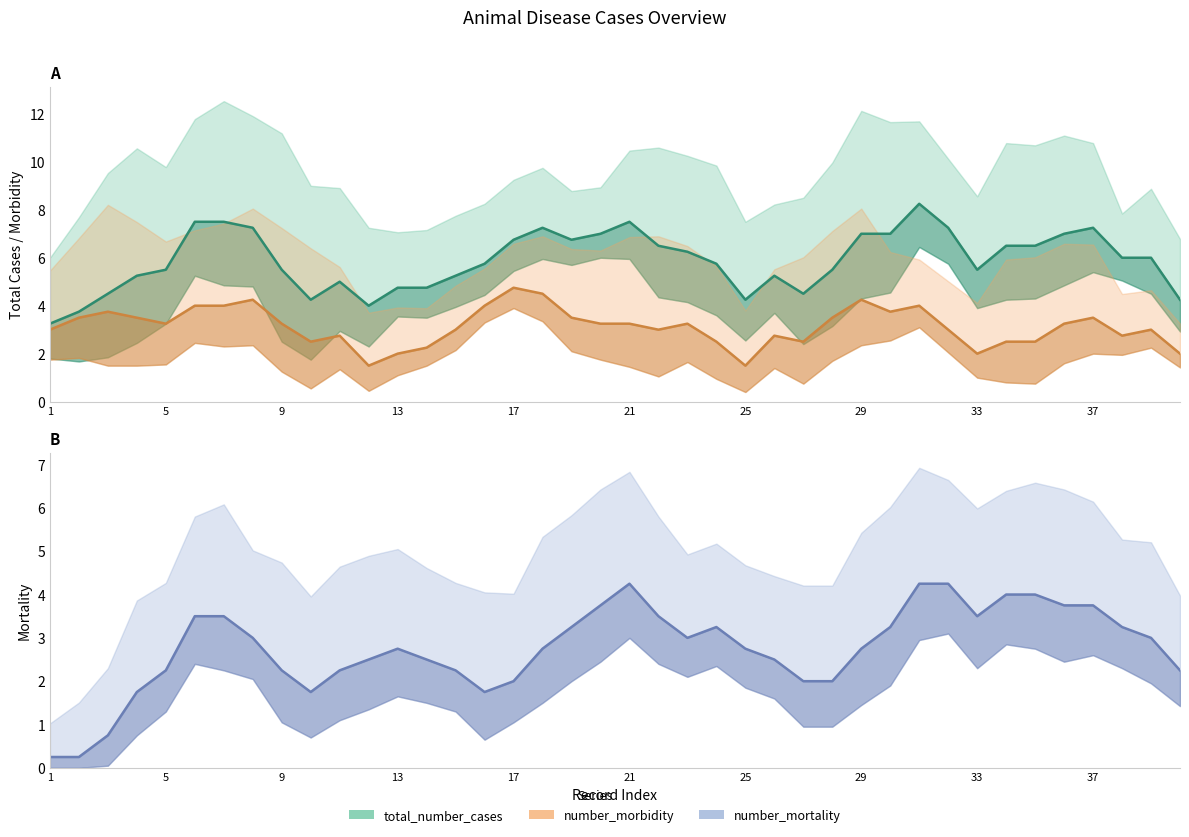

True or false: total_number_cases and number_morbidity cross at least once.

False